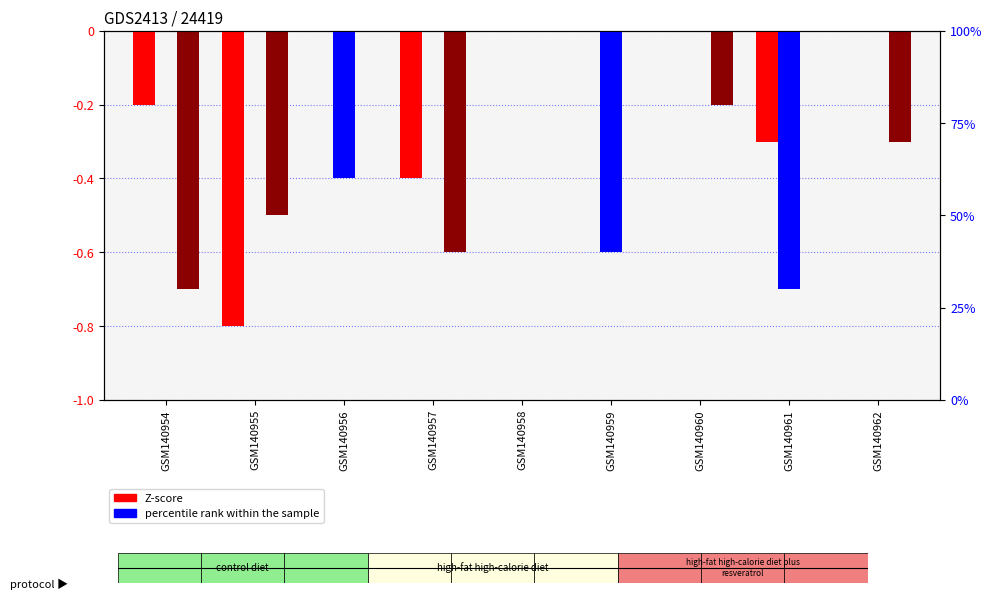

What is the average value of the col_8 series?

-0.3